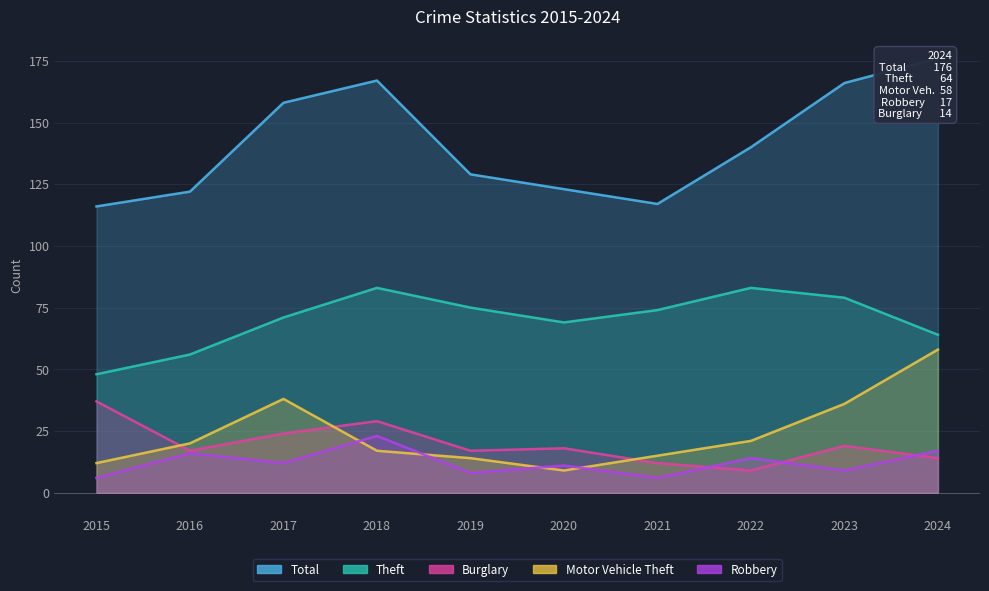

Does the chart display data point markers on the line(s)?

No